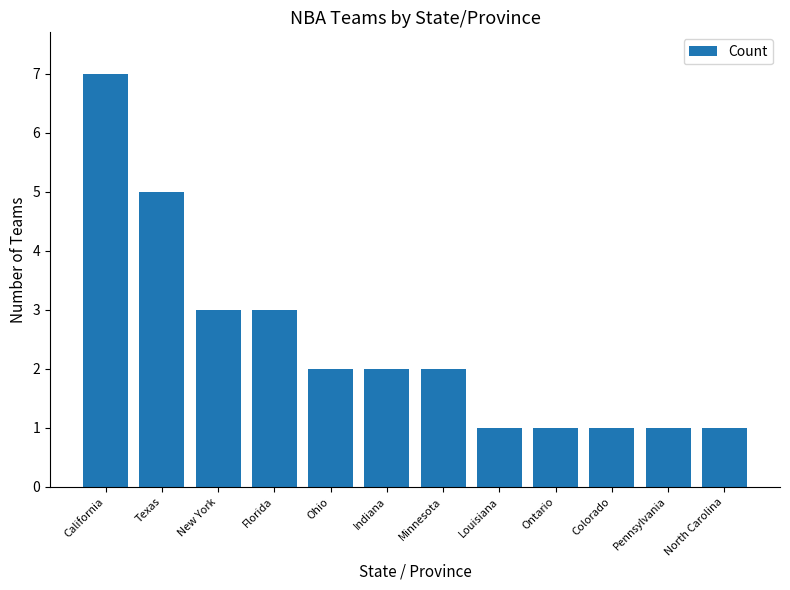

What position from the left is New York?

3